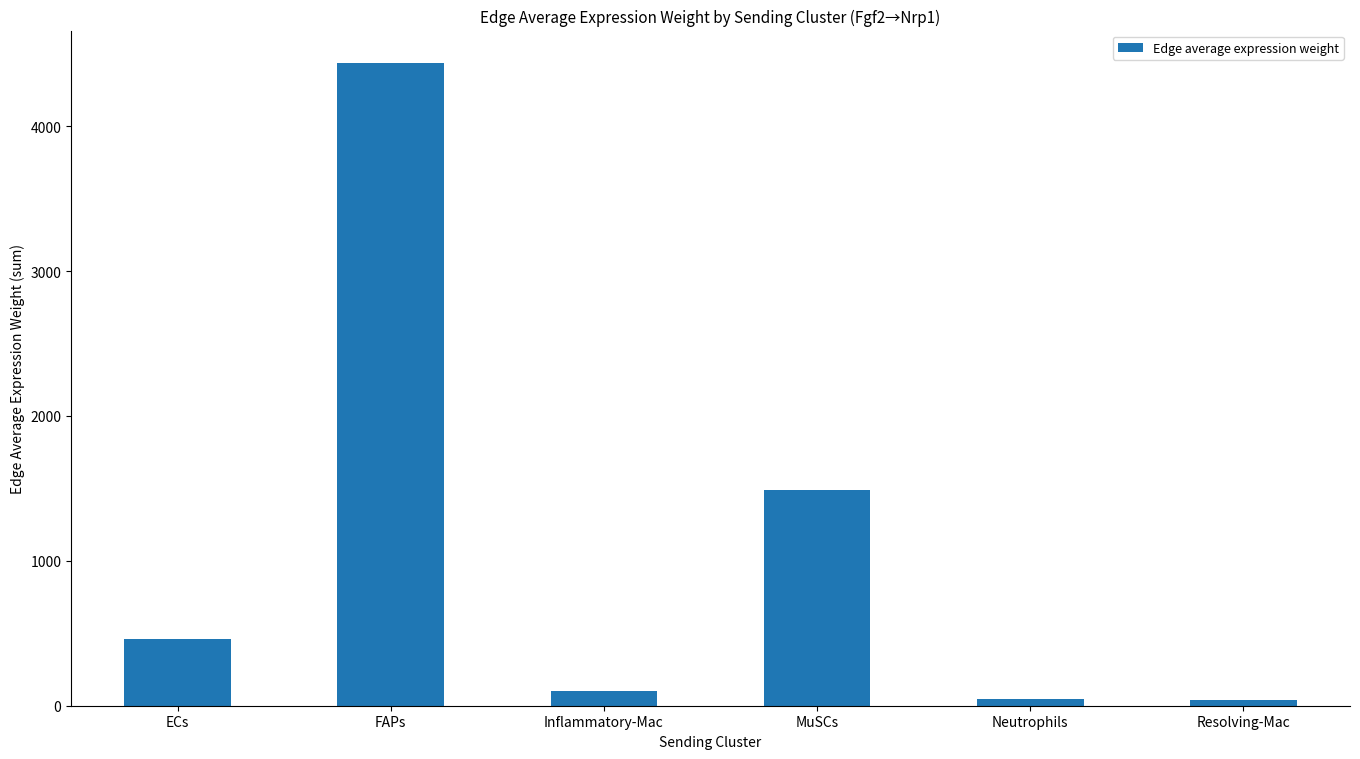

What is the average value?

1095.5